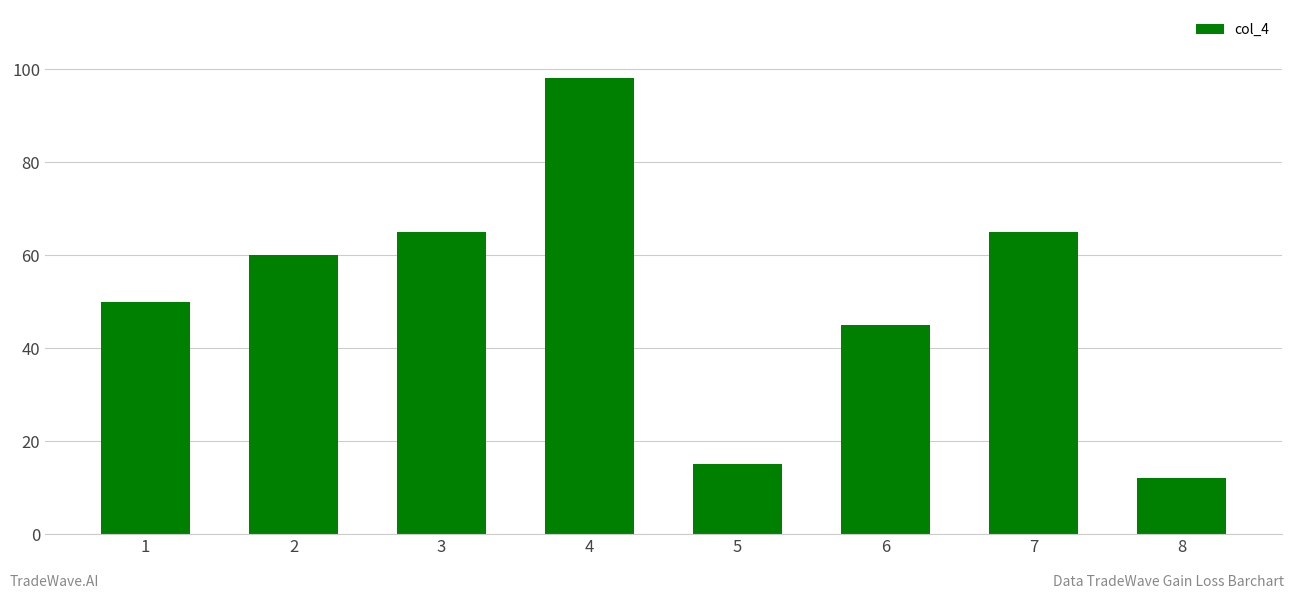

Are the bars grouped side by side (vs. stacked)?

No